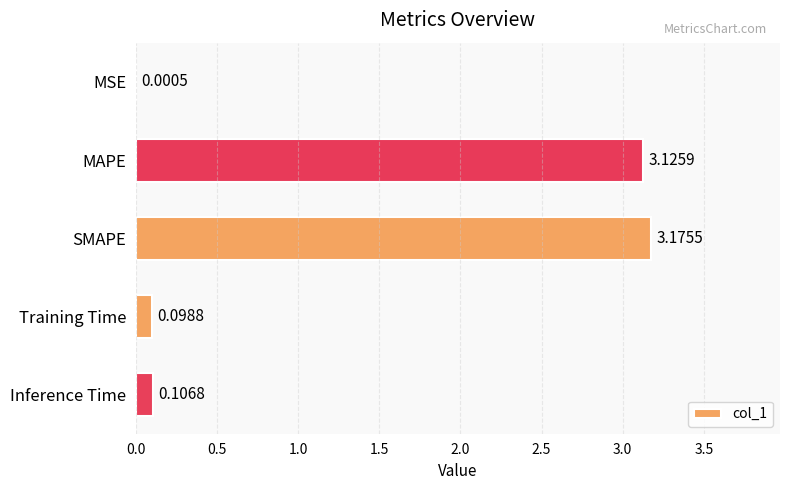

What is the change in value from MSE to Training Time?

+0.1